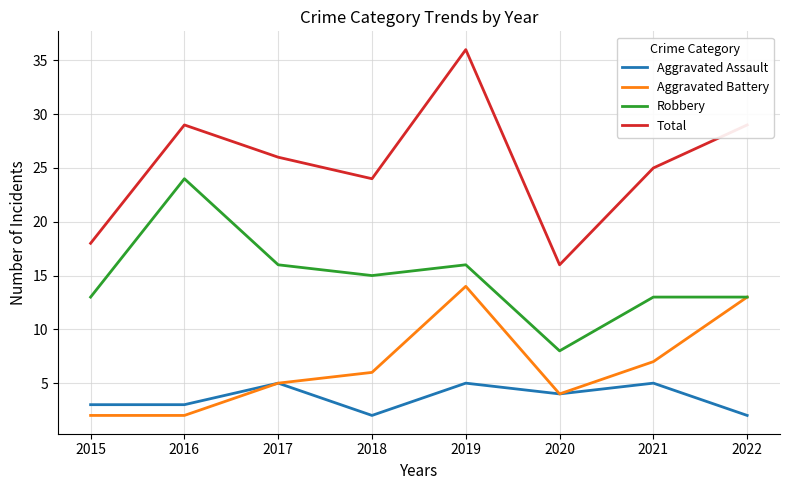

At which label does Robbery reach its peak?

2016